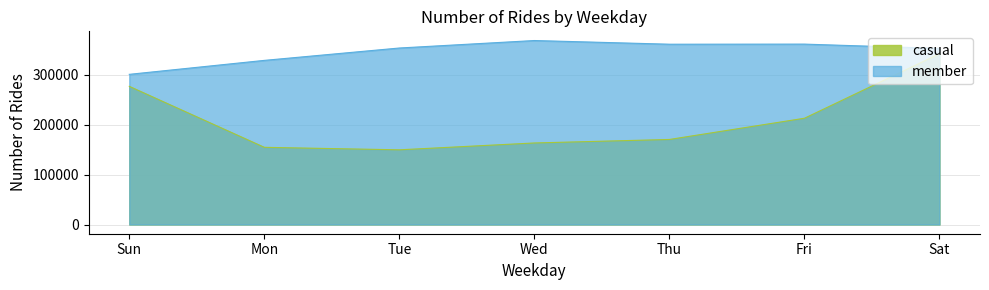

At which label does casual reach its minimum?

Tue